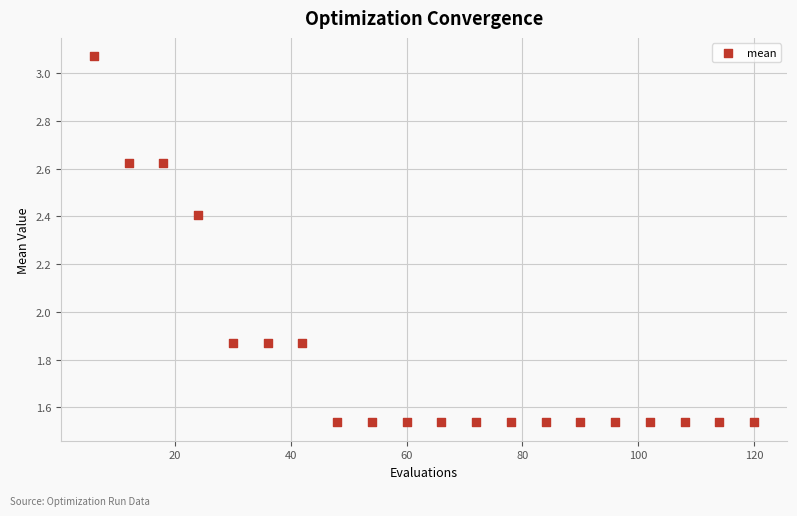

What is the range of X values (max minus min)?

114.0